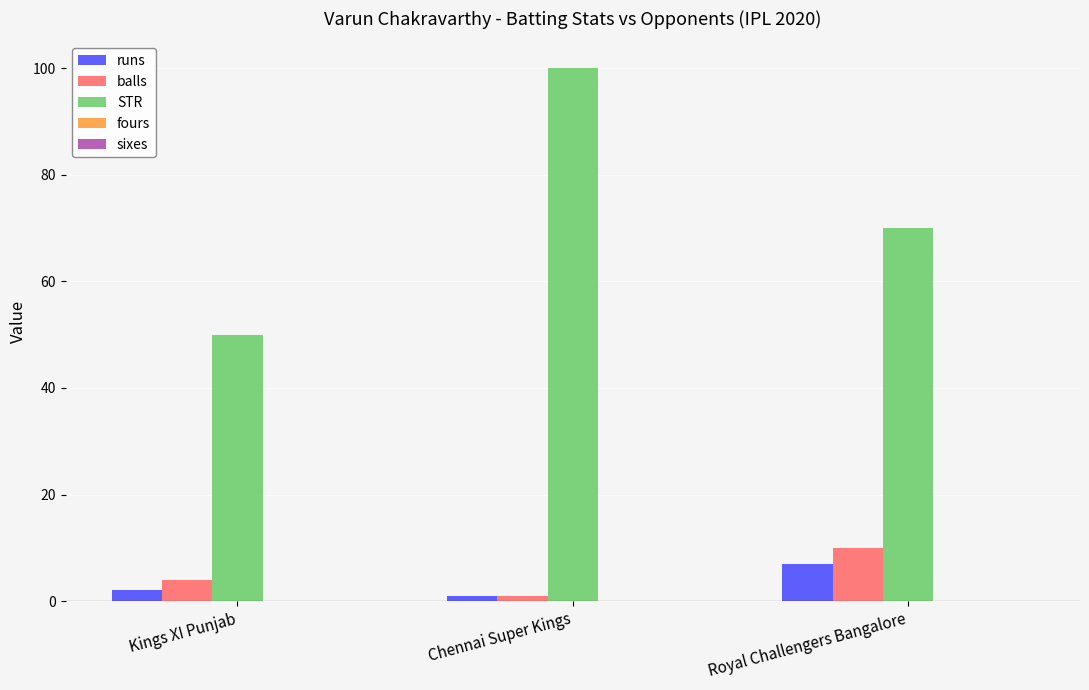

How many values in the STR series are below 70?

1